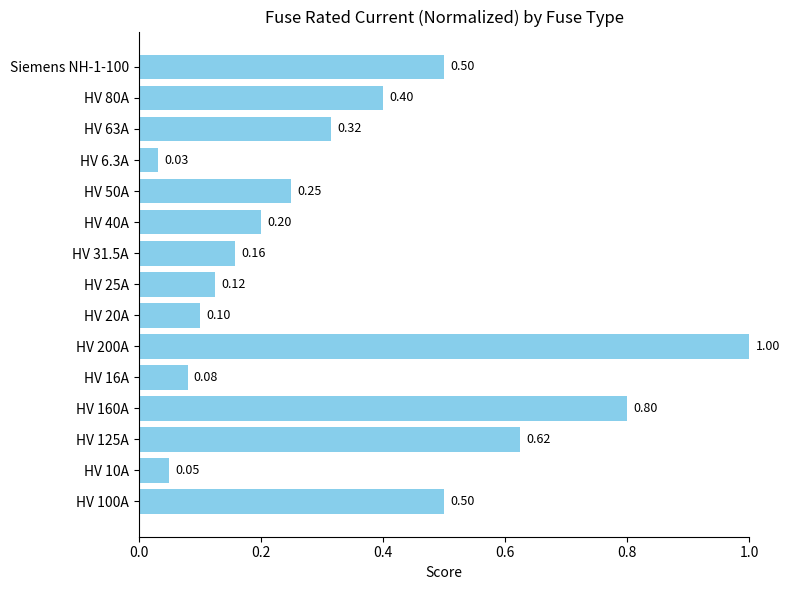

Which category has the highest value across all series?

HV 200A